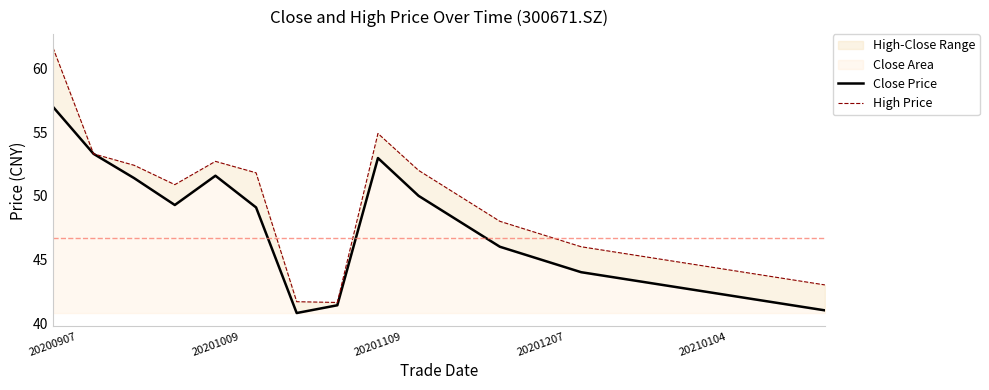

True or false: High Price and Close Price cross at least once.

False